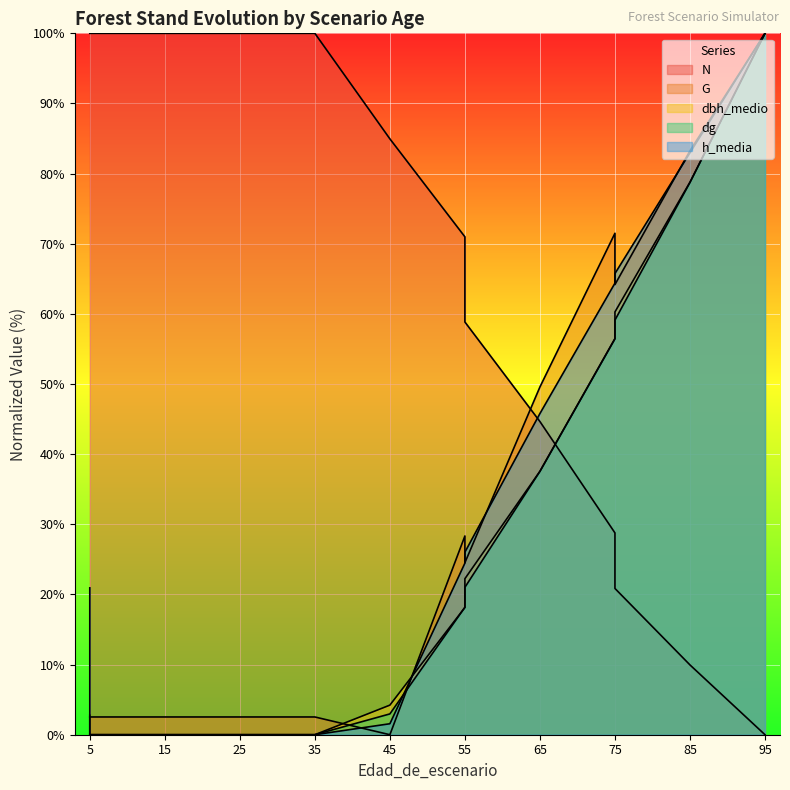

What are all the series names shown in the legend?

N, G, dbh_medio, dg, h_media